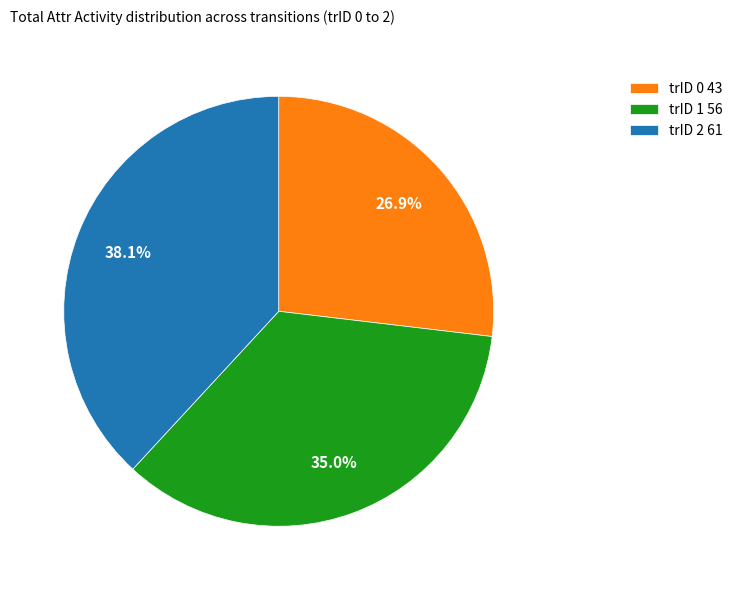

Is it true that trID 0 is 27% of the pie?

True